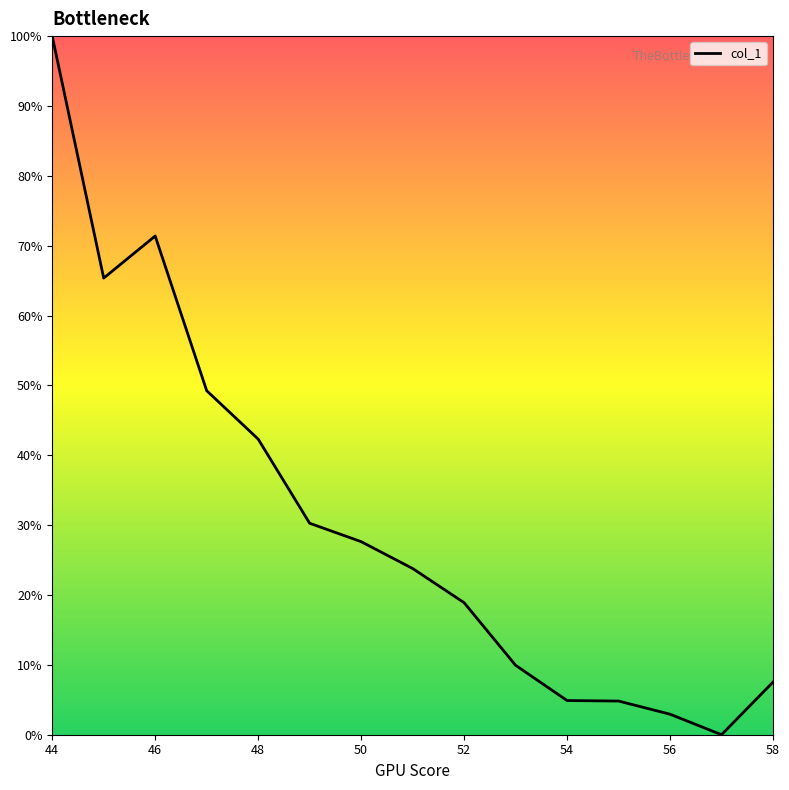

Is this an area chart (filled region under the line)?

Yes